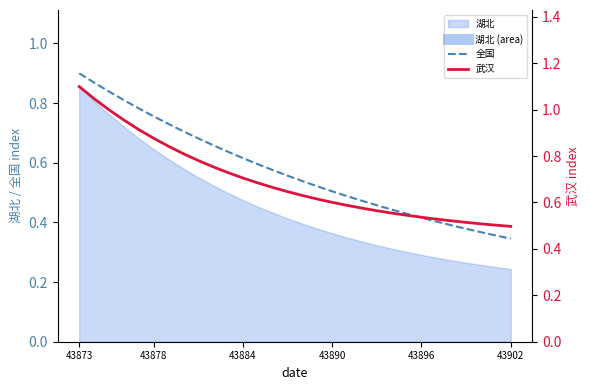

Which category has the highest value in the 全国 series?

43873